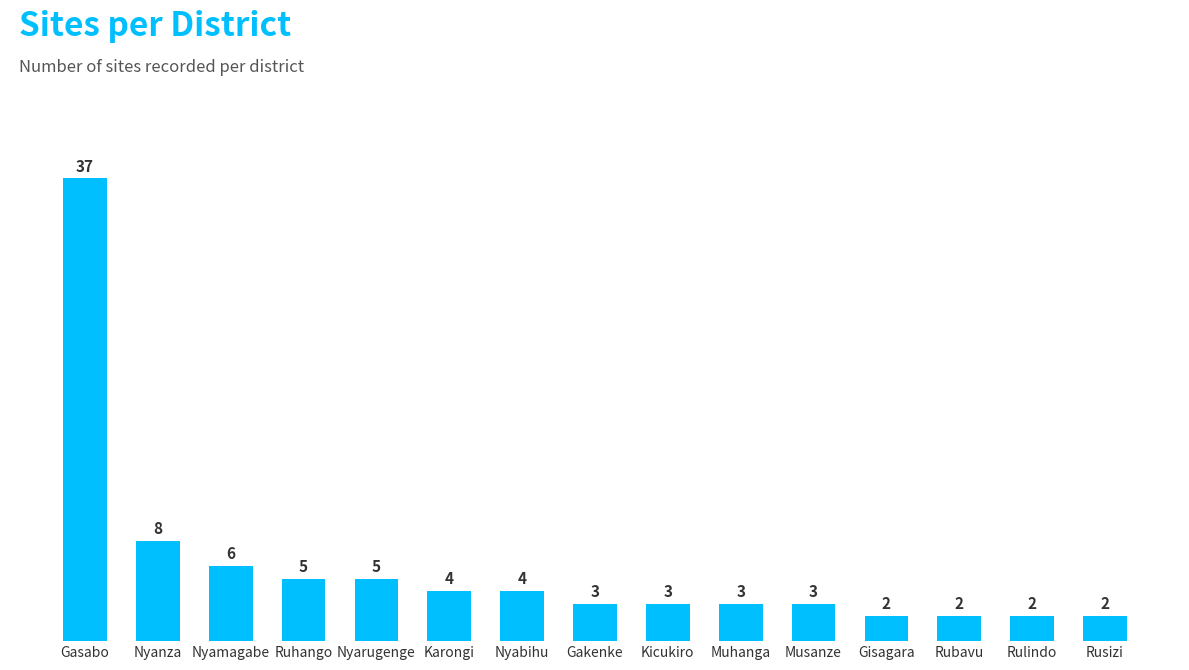

How many values are below 3?

4